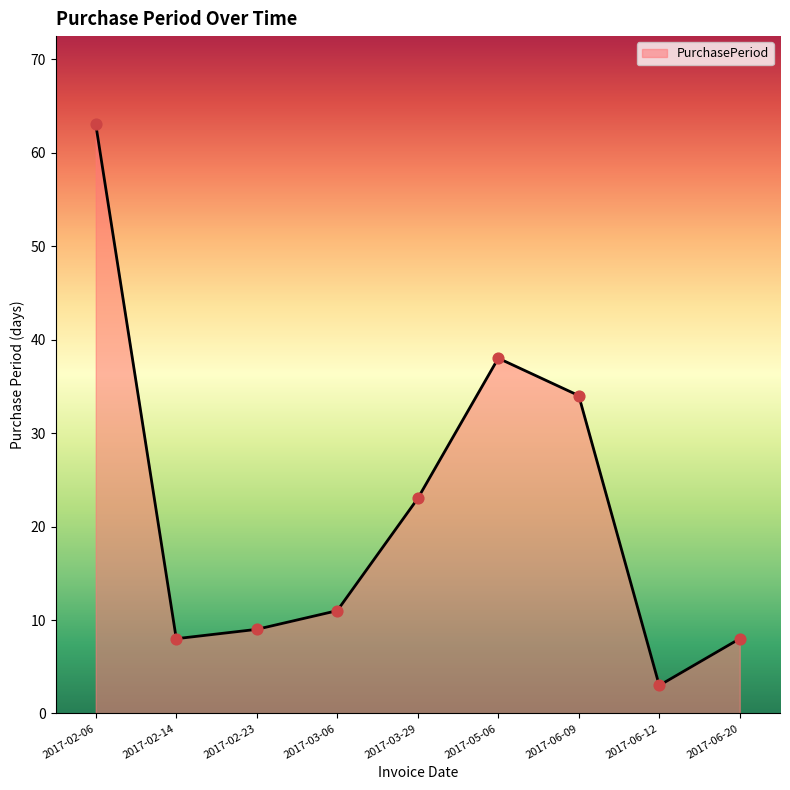

Approximately how many times larger is the value at 2017-03-29 compared to 2017-06-12?

7.7